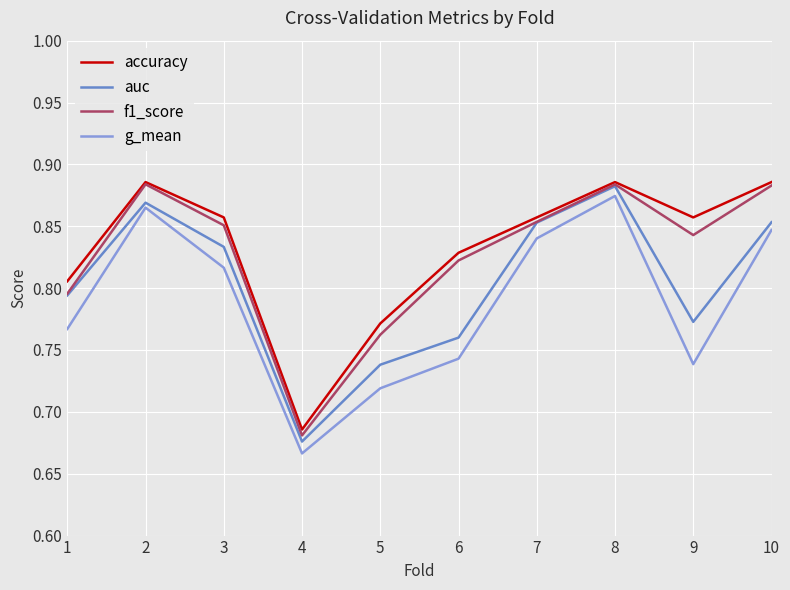

True or false: f1_score has more than 2 points higher than both neighbors.

False